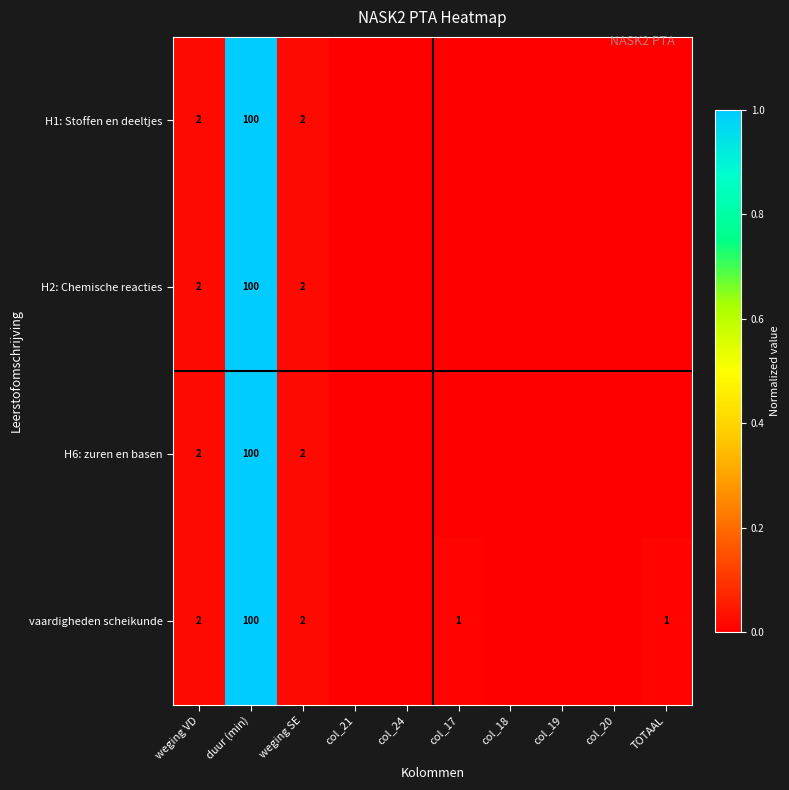

The H6: zuren en basen series shows 1 at weging VD. True or false?

False